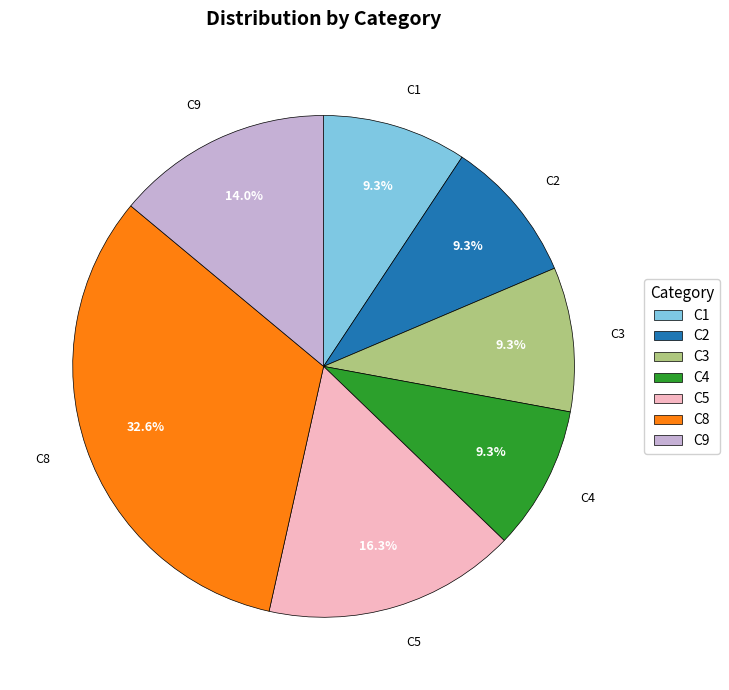

To the nearest percent, what is the average slice percentage?

14%